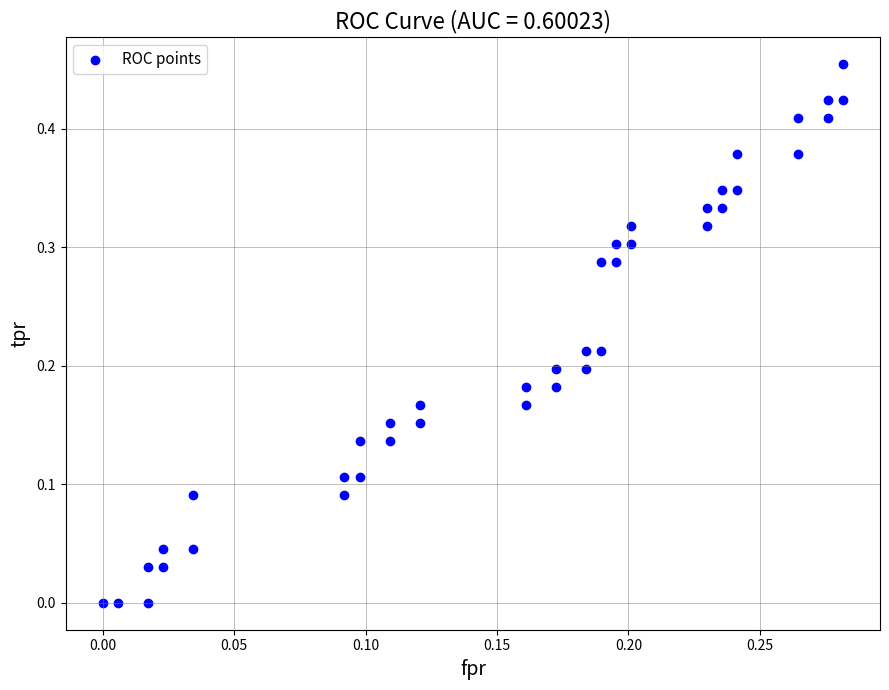

How many data points are displayed?

40